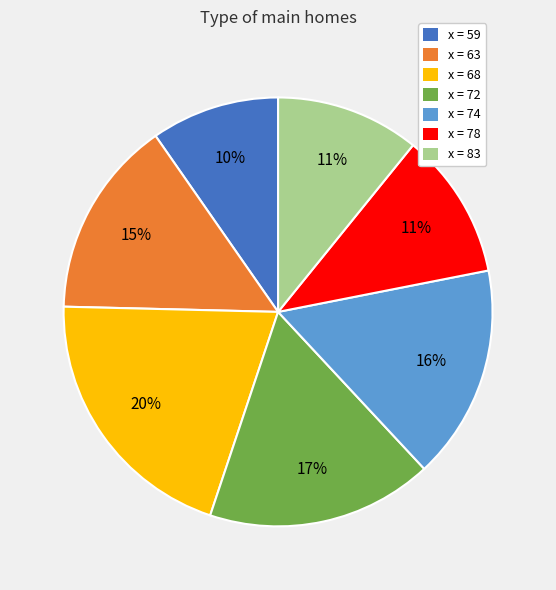

Do x = 83 and x = 68 together represent more than half of the pie?

No